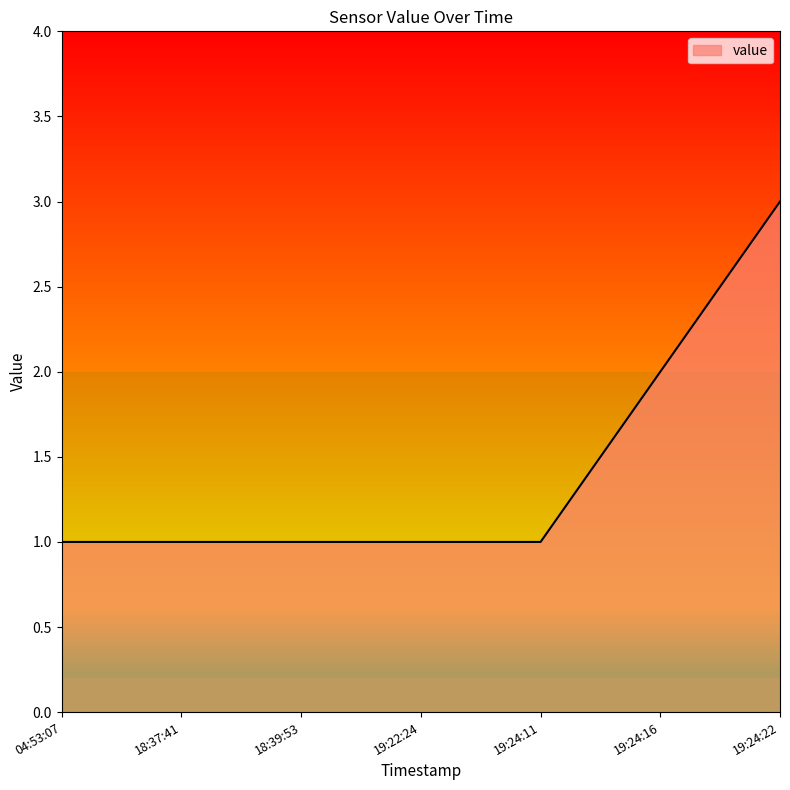

Reading left to right, extract all data points from this chart.

04:53:07=1	18:37:41=1	18:39:53=1	19:22:24=1	19:24:11=1	19:24:16=2	19:24:22=3